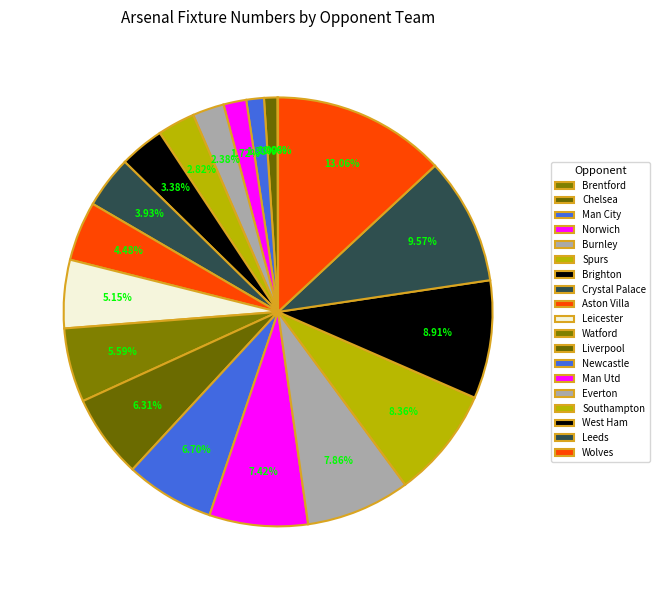

To the nearest percent, what is the combined percentage of Wolves and Aston Villa?

18%